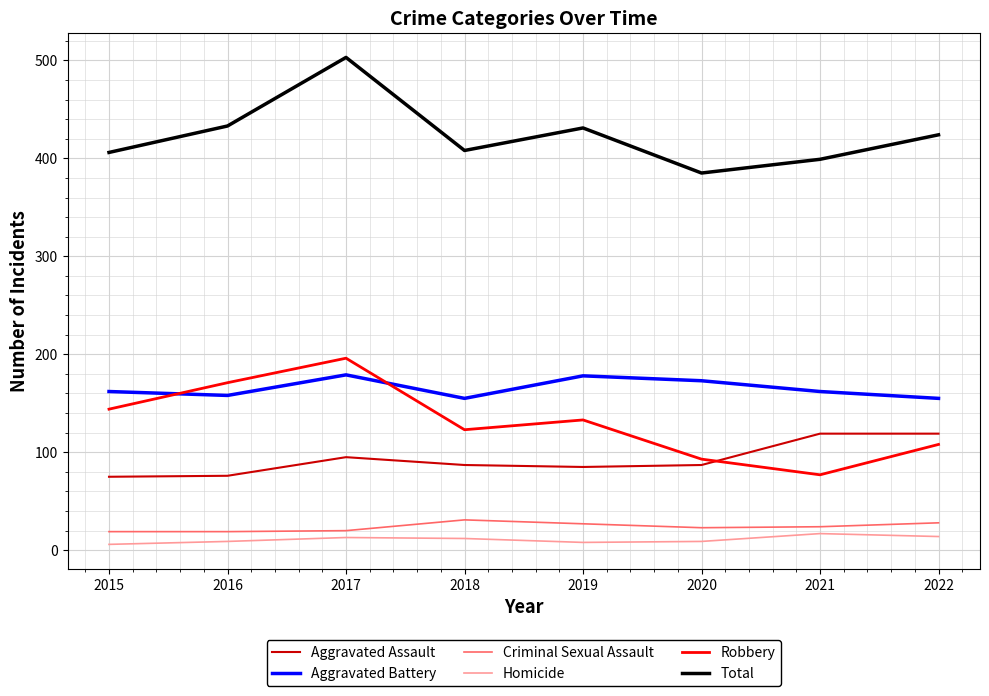

What is the highest value of the Aggravated Battery series?

179